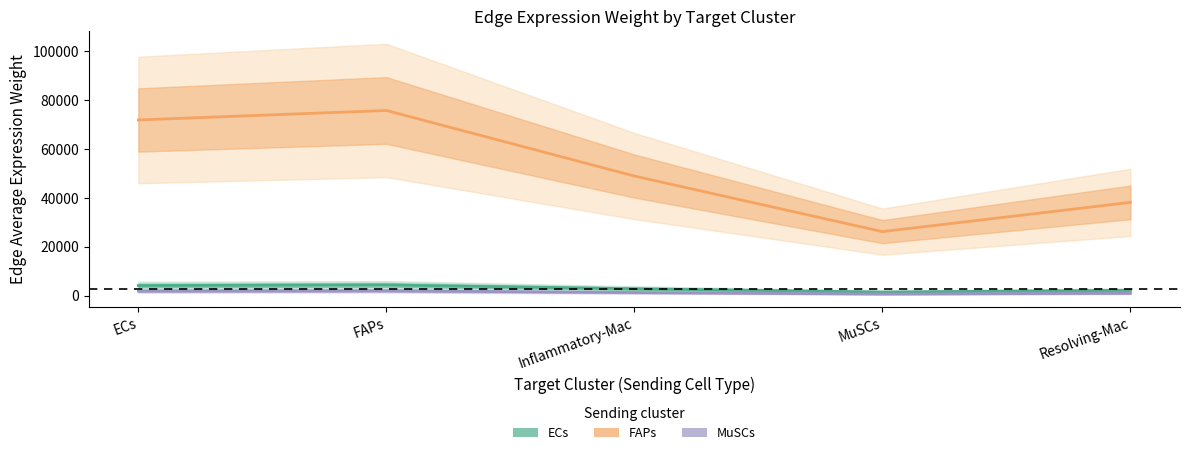

The value of Edge average expression weight (FAPs sending) at Resolving-Mac is 38200.5. True or false?

True